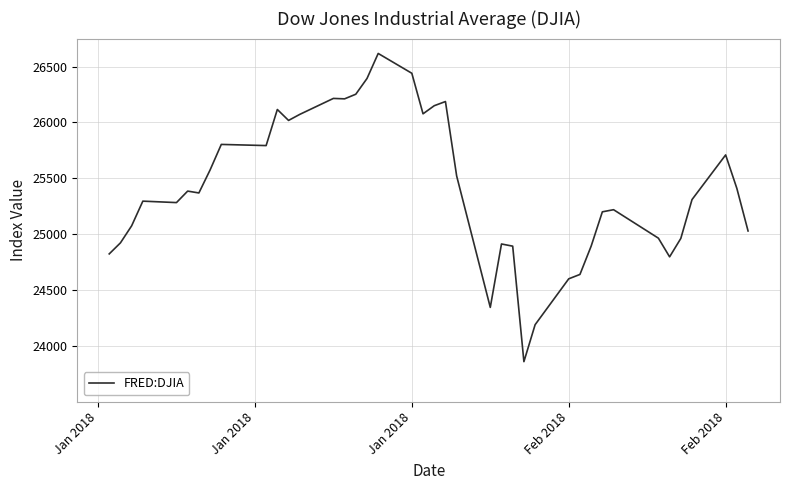

What is the minimum value shown in the chart?

23860.5